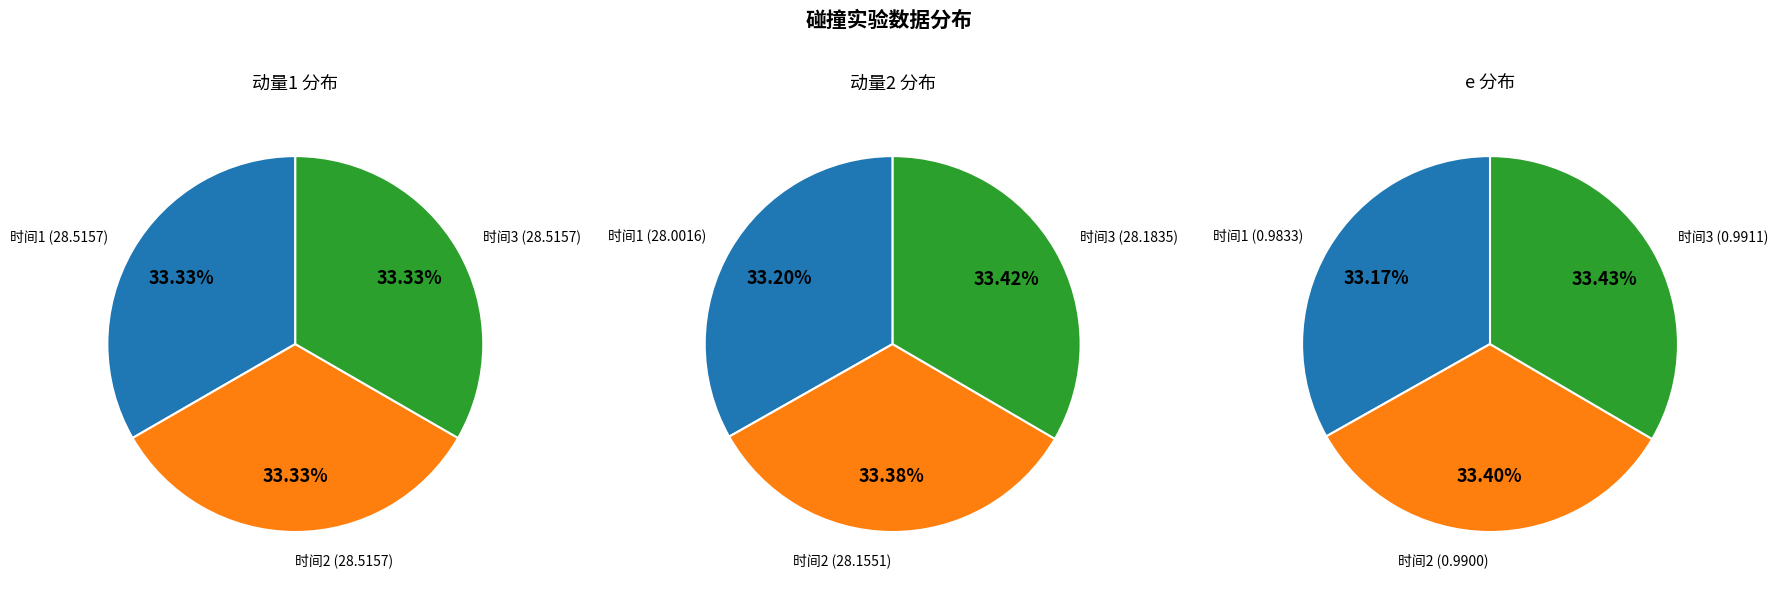

Is there any slice that represents more than half of the pie?

No